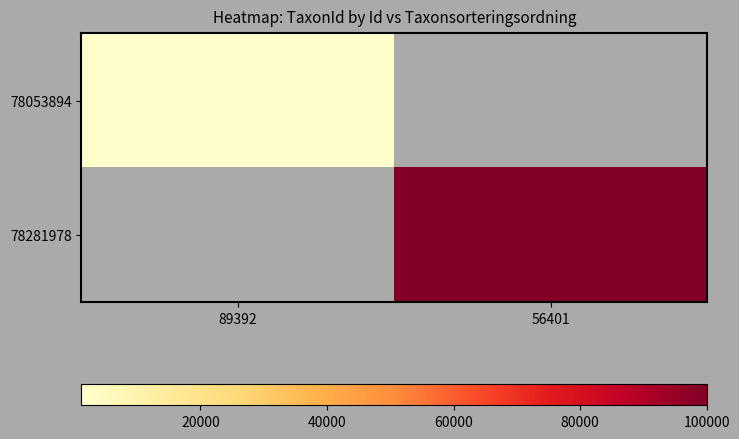

List the labels in order of 78053894 value, smallest first.

89392, 56401